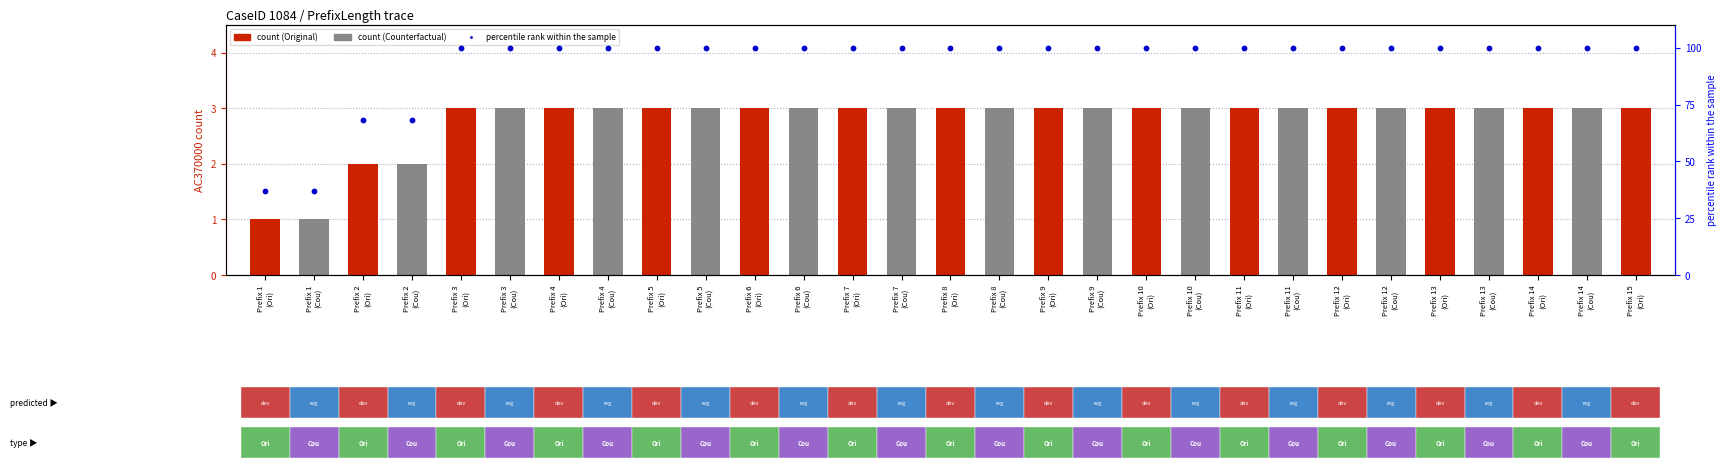

Which series reaches the minimum Y coordinate?

AC370000 count